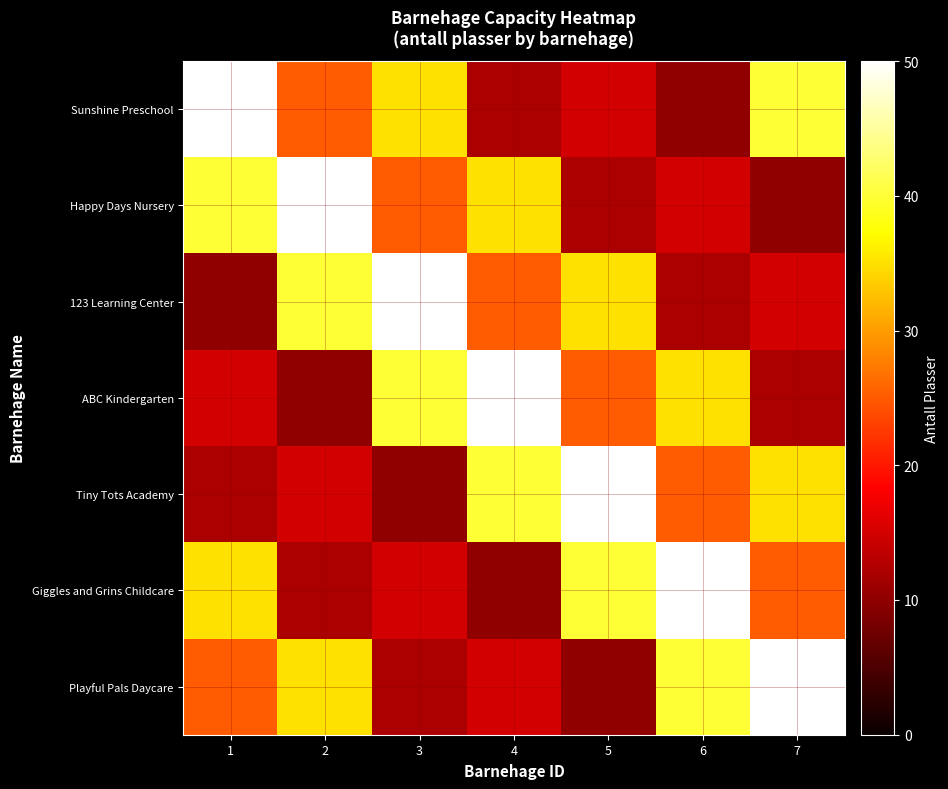

What is the greatest value displayed?

50